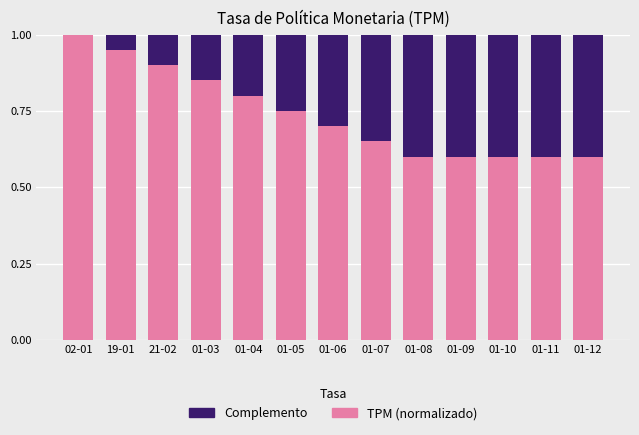

Count the number of categories in the chart.

13